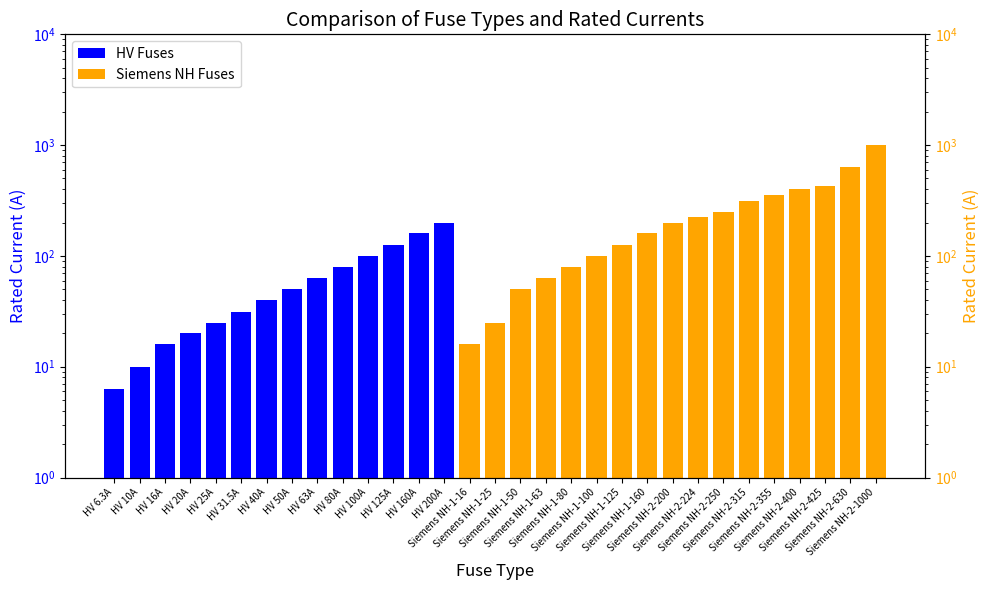

Reading left to right, list all the values displayed in this chart.

HV 6.3A=6.3	HV 10A=10.0	HV 16A=16.0	HV 20A=20.0	HV 25A=25.0	HV 31.5A=31.5	HV 40A=40.0	HV 50A=50.0	HV 63A=63.0	HV 80A=80.0	HV 100A=100.0	HV 125A=125.0	HV 160A=160.0	HV 200A=200.0	Siemens NH-1-16=16.0	Siemens NH-1-25=25.0	Siemens NH-1-50=50.0	Siemens NH-1-63=63.0	Siemens NH-1-80=80.0	Siemens NH-1-100=100.0	Siemens NH-1-125=125.0	Siemens NH-1-160=160.0	Siemens NH-2-200=200.0	Siemens NH-2-224=224.0	Siemens NH-2-250=250.0	Siemens NH-2-315=315.0	Siemens NH-2-355=355.0	Siemens NH-2-400=400.0	Siemens NH-2-425=425.0	Siemens NH-2-630=630.0	Siemens NH-2-1000=1000.0